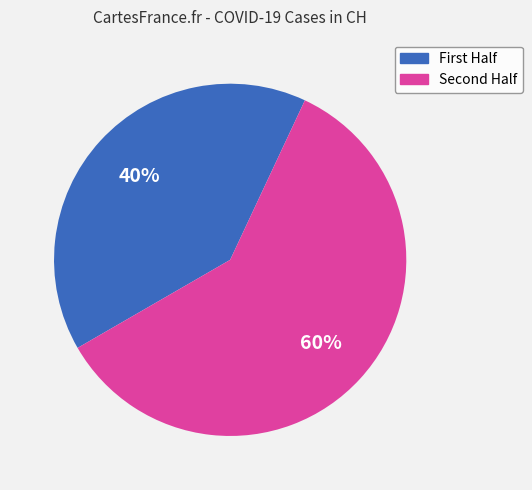

Rank the categories by value from lowest to highest.

First Half, Second Half